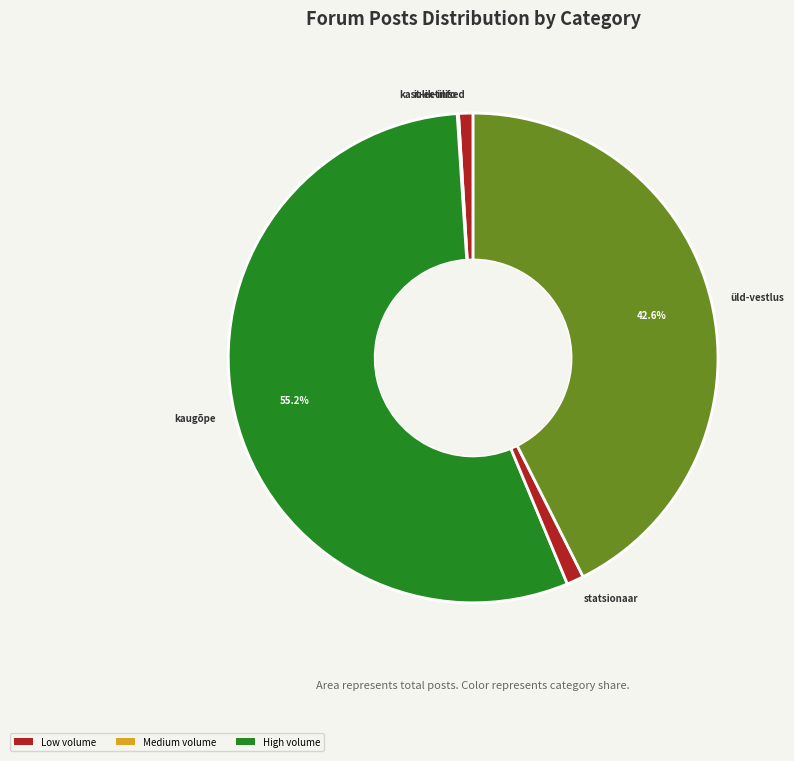

To the nearest percent, what is the average slice percentage?

20%